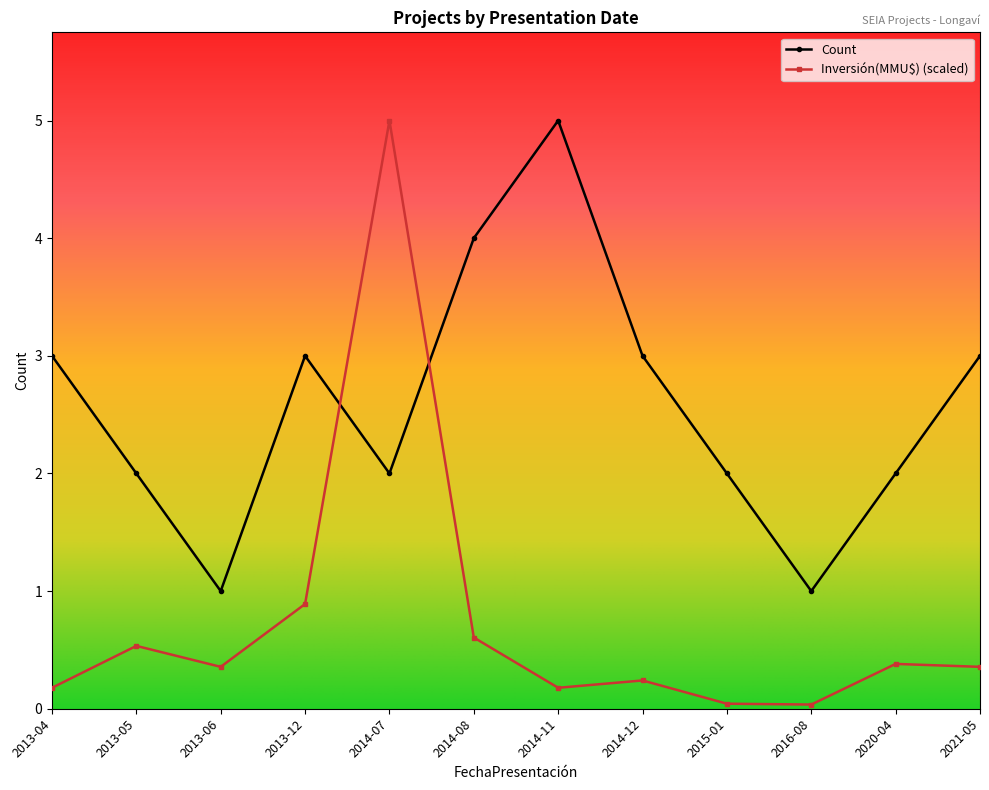

Is it true that Count equals 3.0 at 2020-04?

False